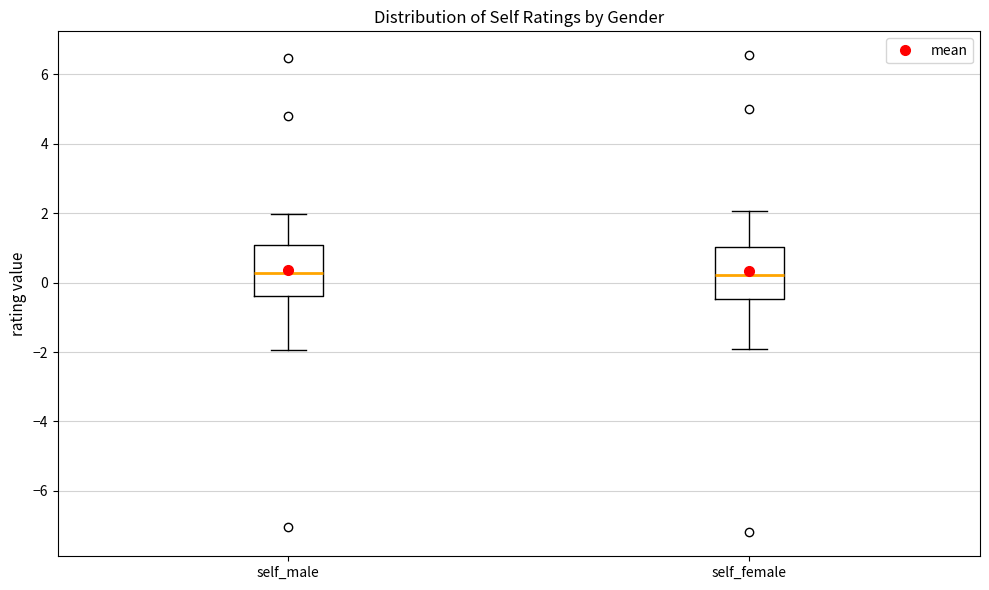

Where is the upper edge of the box for self_male on the y-axis? The values are not printed on the chart, so give them approximately, as read against the axis.

1.0